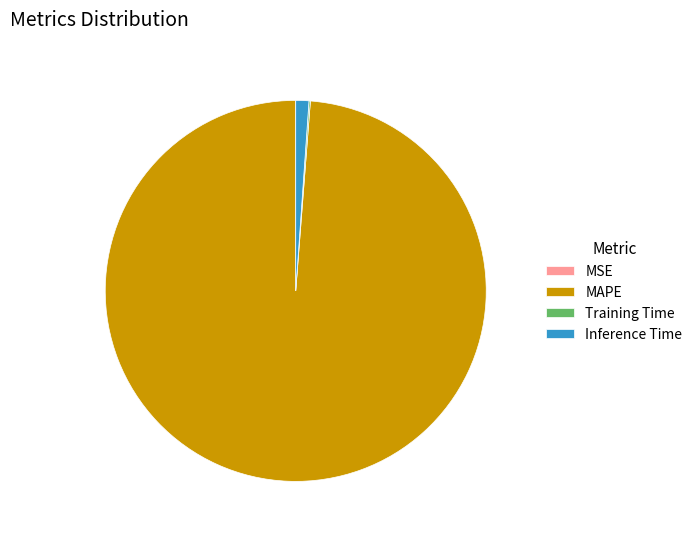

Between MAPE and Inference Time, which is larger?

MAPE